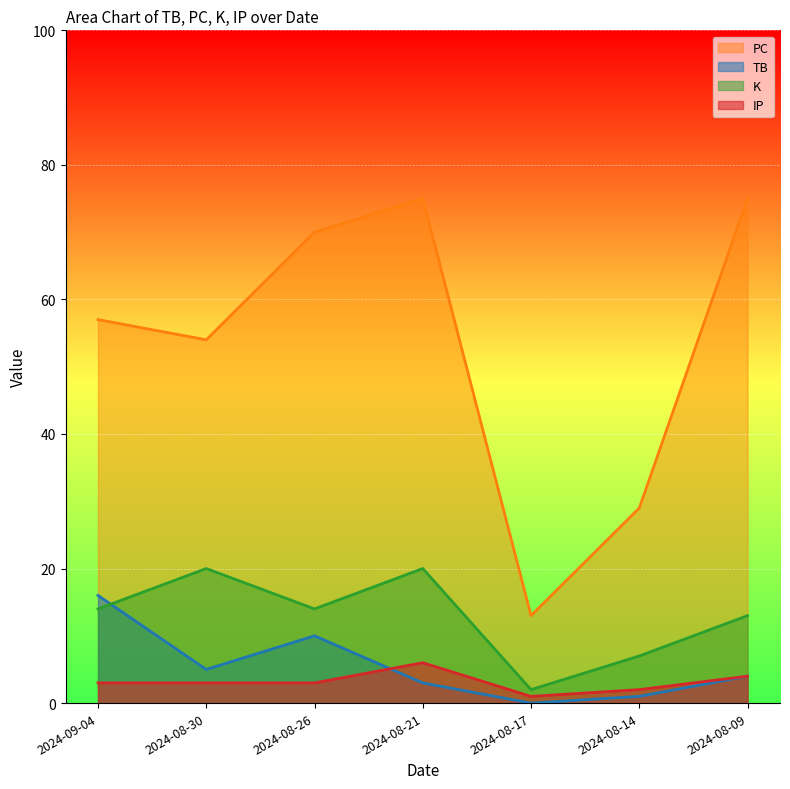

Read the IP value at 2024-08-30.

3